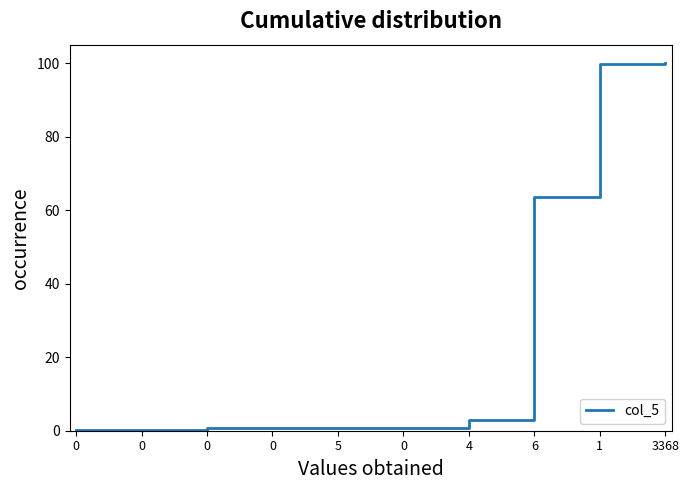

What is the change in value from 0 to 0?

+0.6